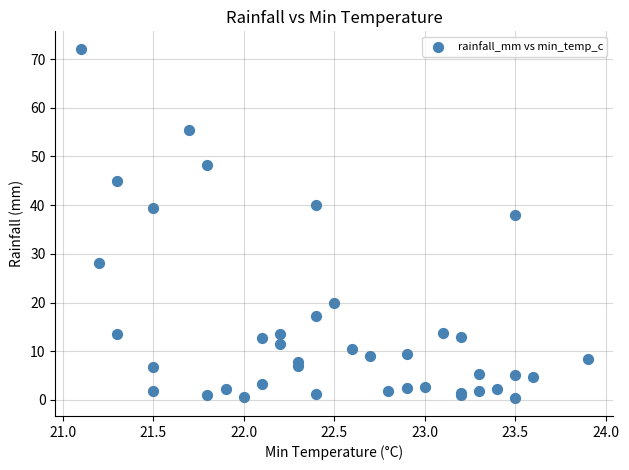

What Y value in the scatter plot is closest to 36?

38.0